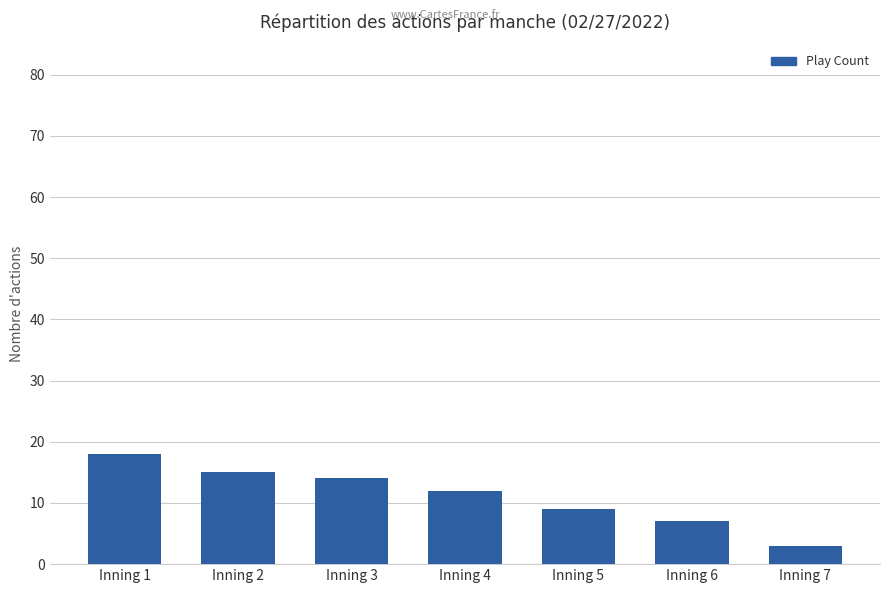

What is the value of the 4th bar from the left?

12